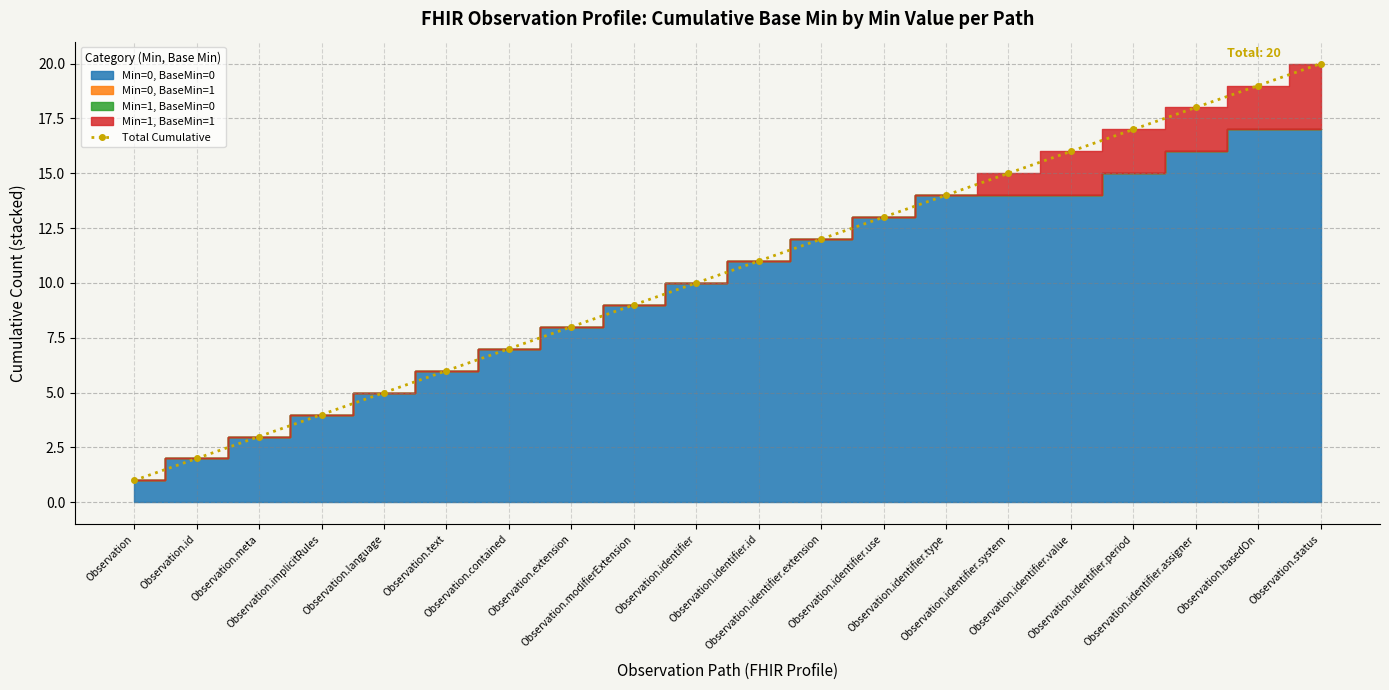

What is the average value?

10